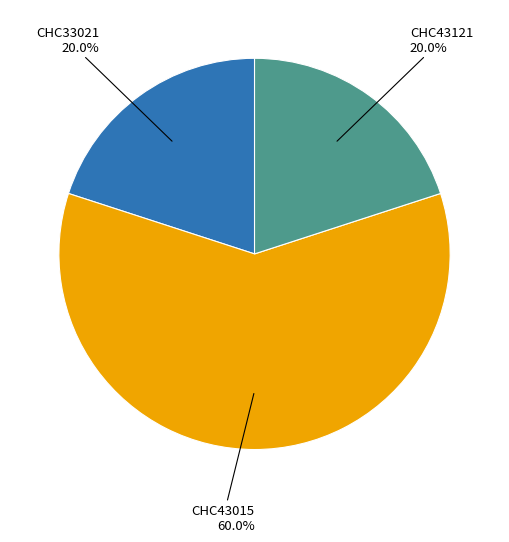

To the nearest percent, what is the difference between the largest and smallest slice percentages?

40%